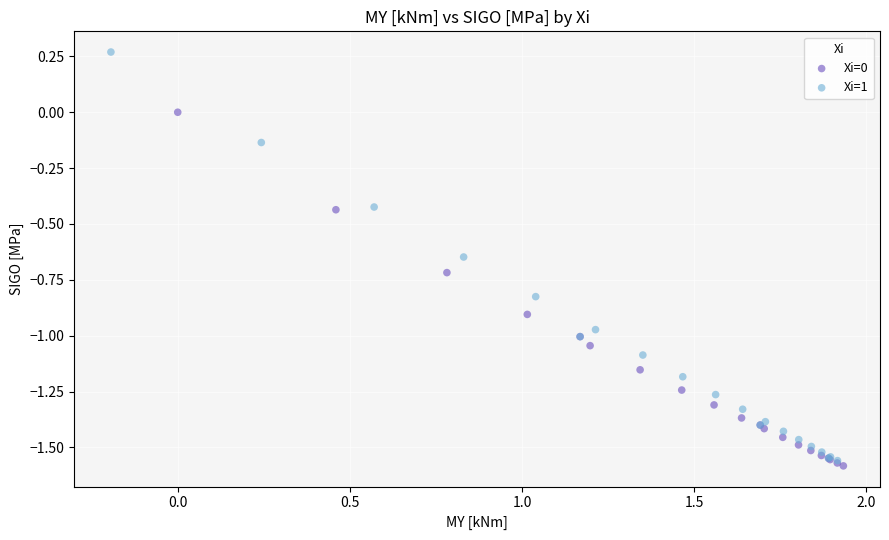

Which series contains the highest Y value?

Xi=1